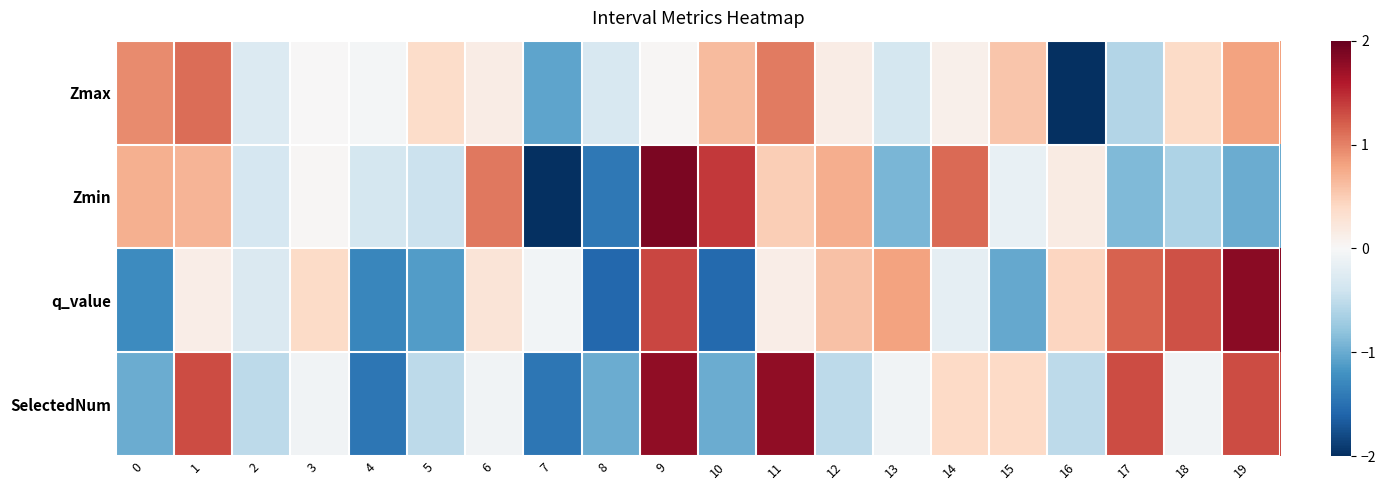

Reading right to left, list all the values displayed in this chart.

Zmax: 19=0.8	18=0.4	17=-0.6	16=-3.7	15=0.5	14=0.1	13=-0.4	12=0.2	11=1.0	10=0.6	9=0.0	8=-0.3	7=-1.0	6=0.2	5=0.4	4=-0.0	3=0.0	2=-0.3	1=1.1	0=0.9
Zmin: 19=-1.0	18=-0.6	17=-0.9	16=0.2	15=-0.1	14=1.1	13=-0.9	12=0.7	11=0.5	10=1.4	9=1.9	8=-1.4	7=-2.2	6=1.1	5=-0.4	4=-0.3	3=0.0	2=-0.3	1=0.7	0=0.7
q_value: 19=1.8	18=1.3	17=1.2	16=0.4	15=-1.0	14=-0.2	13=0.8	12=0.6	11=0.1	10=-1.5	9=1.3	8=-1.6	7=-0.1	6=0.3	5=-1.1	4=-1.3	3=0.4	2=-0.3	1=0.1	0=-1.3
SelectedNum: 19=1.3	18=-0.1	17=1.3	16=-0.5	15=0.4	14=0.4	13=-0.1	12=-0.5	11=1.8	10=-1.0	9=1.8	8=-1.0	7=-1.4	6=-0.1	5=-0.5	4=-1.4	3=-0.1	2=-0.5	1=1.3	0=-1.0